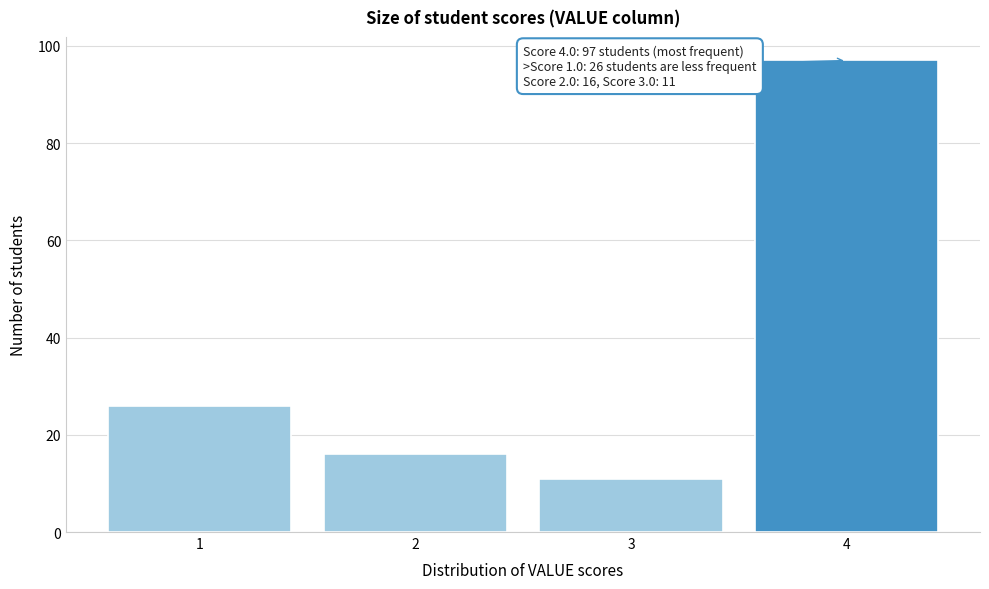

Reading left to right, what are all the values shown in this chart?

1=26	2=16	3=11	4=97